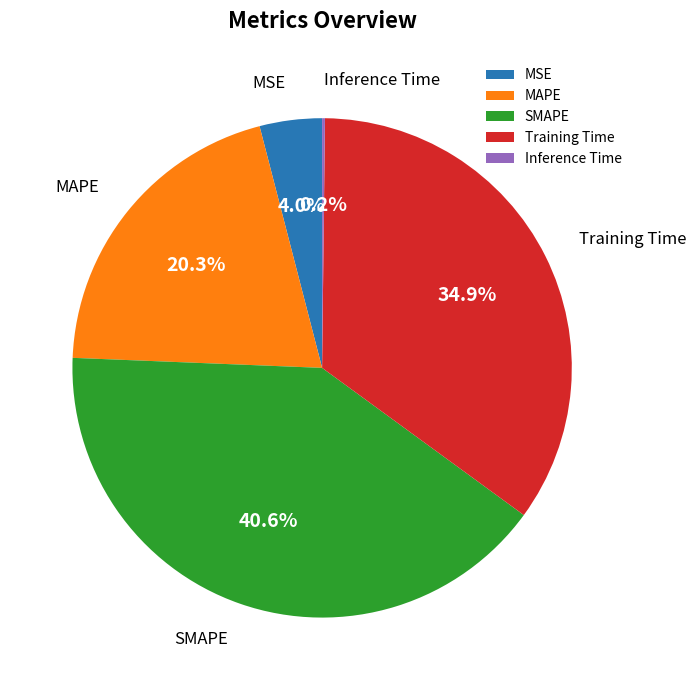

To the nearest percent, what percentage of the pie is Training Time?

35%